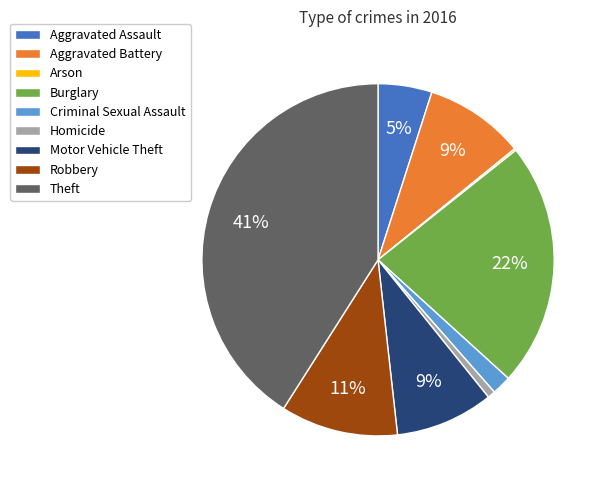

Which slice is the largest?

Theft